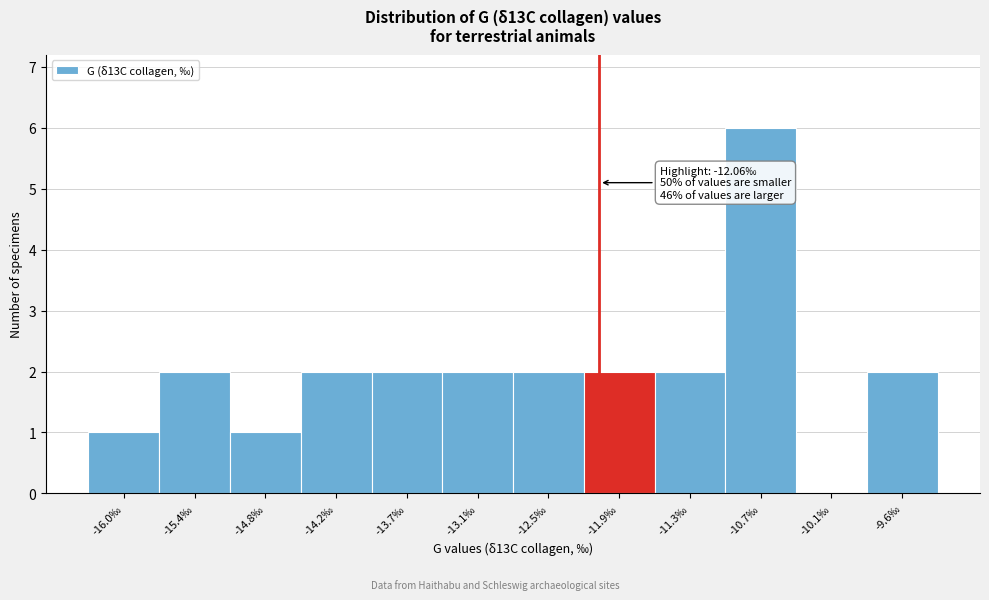

Over which range of the x-axis is the bar tallest?

-11.0 to -10.4